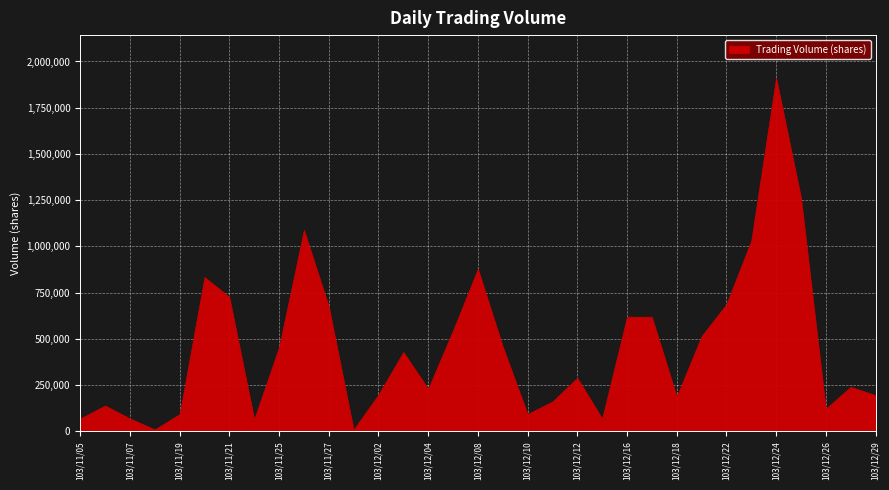

How many values exceed 290000?

16